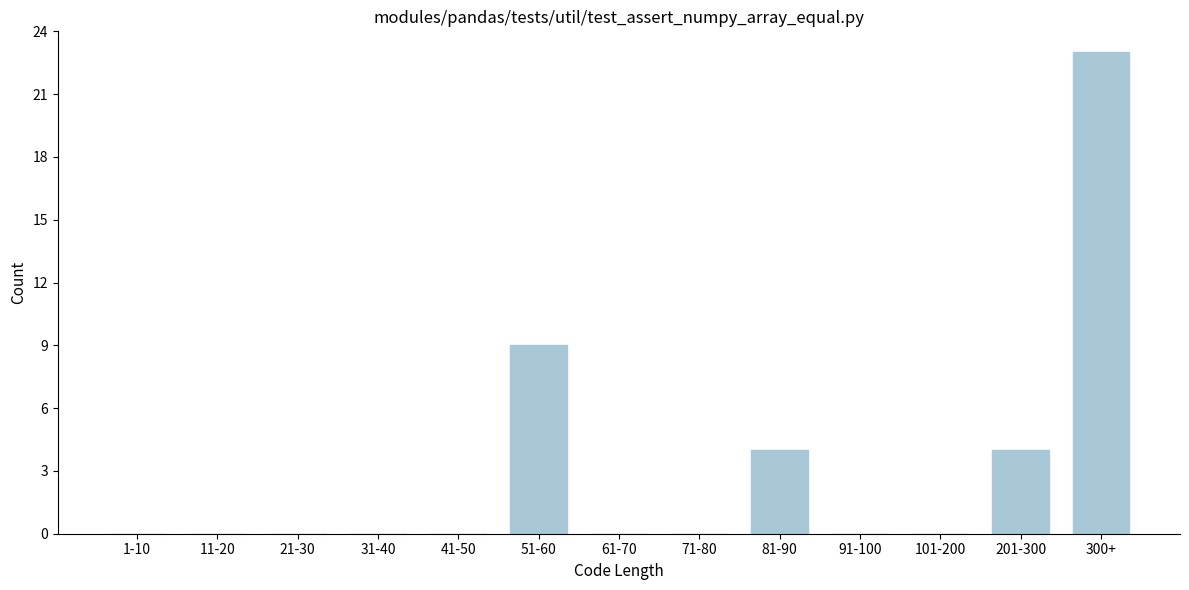

Reading left to right, list all the values displayed in this chart.

1-10=0	11-20=0	21-30=0	31-40=0	41-50=0	51-60=9	61-70=0	71-80=0	81-90=4	91-100=0	101-200=0	201-300=4	300+=23